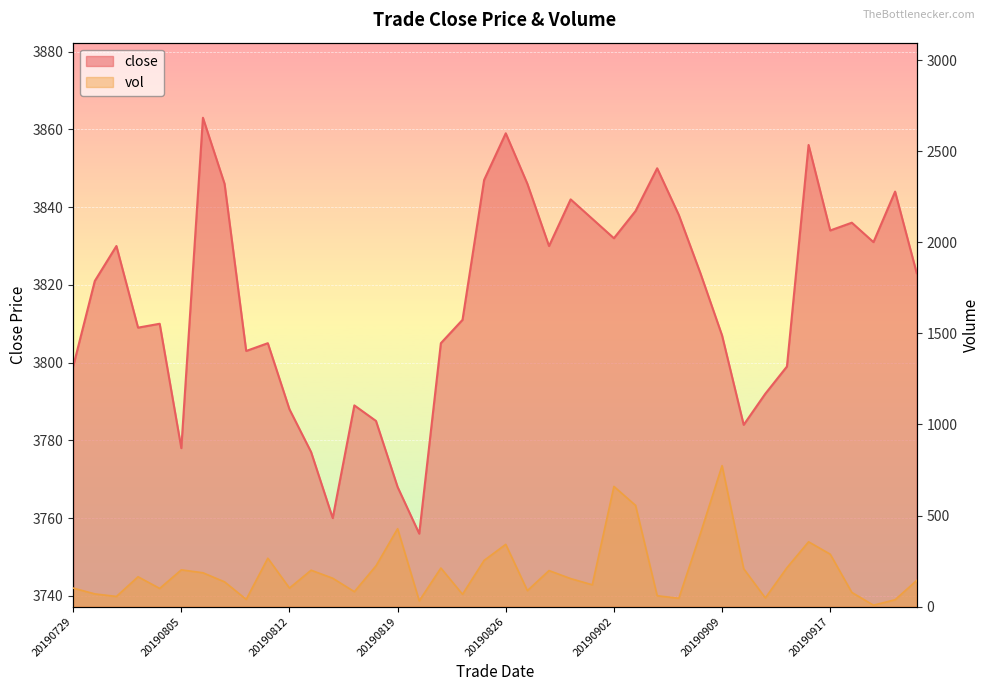

What is the maximum value shown in the chart?

3863